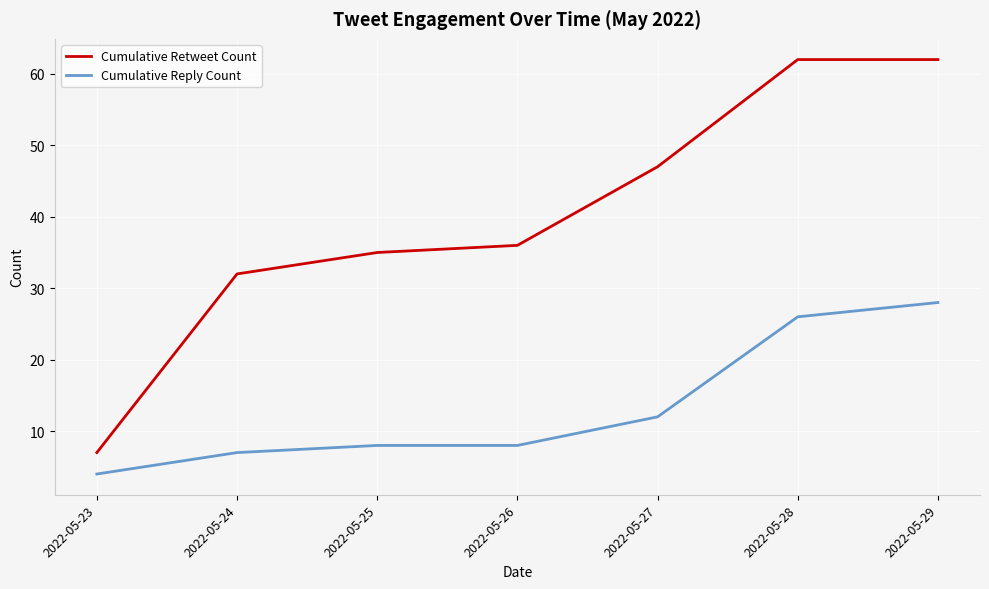

Which category has the lowest value across all series?

2022-05-23